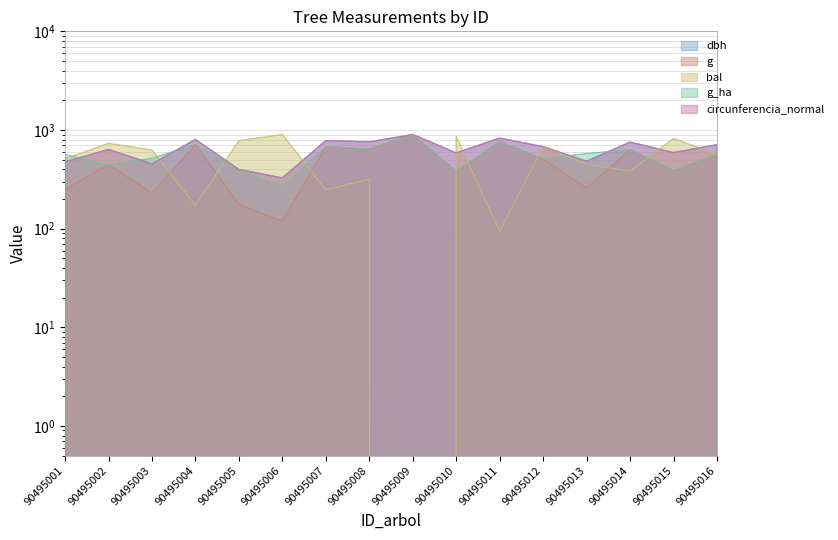

Rank the series at 90495009 from highest to lowest value.

dbh, g, g_ha, circunferencia_normal, bal